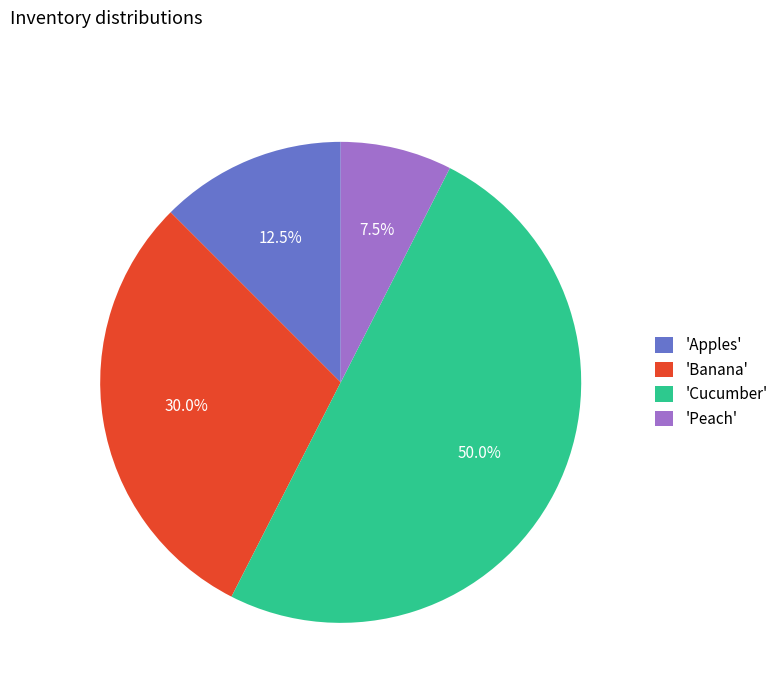

Which category has the biggest portion of the pie?

'Cucumber'